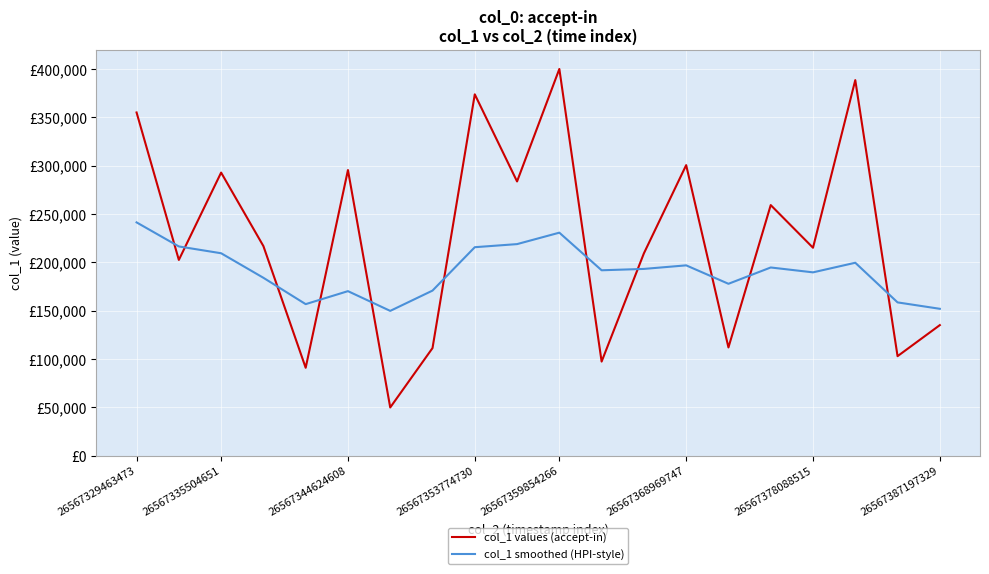

Does the chart have visible grid lines?

Yes